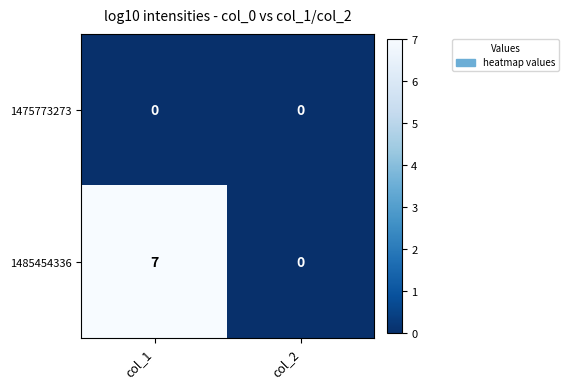

How many data points does each series have?

2